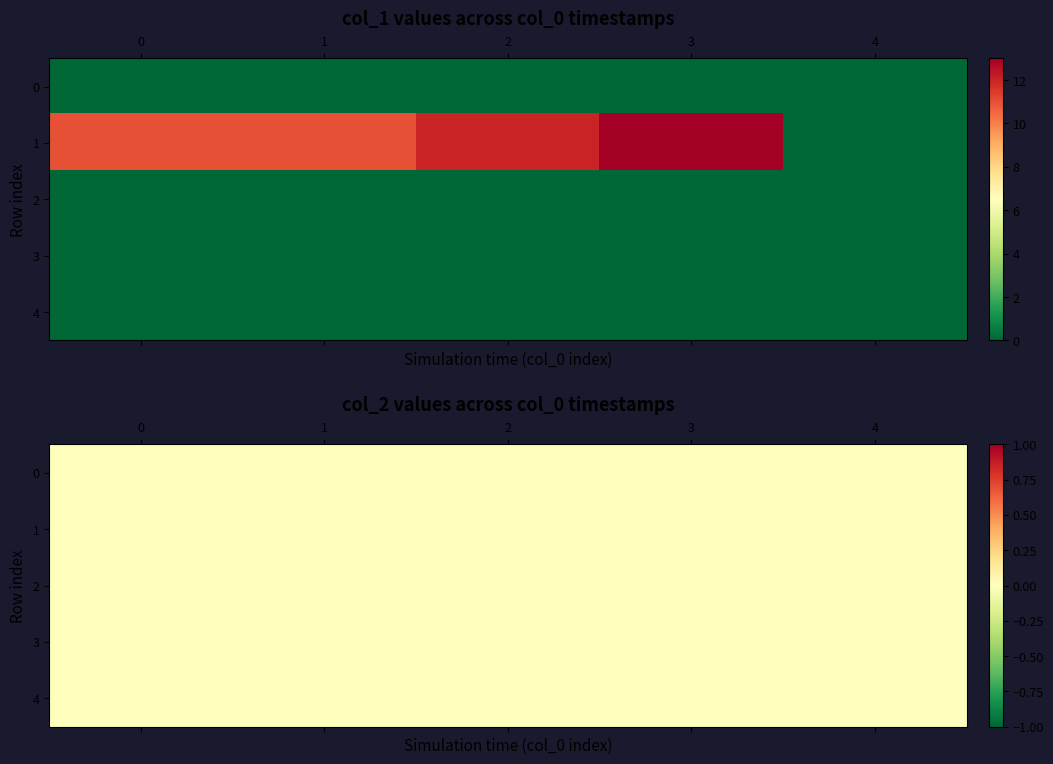

Reading left to right, what are all the values shown in this chart?

row_0: 0	0	0	0	0
row_1: 11	11	12	13	0
row_2: 0	0	0	0	0
row_3: 0	0	0	0	0
row_4: 0	0	0	0	0